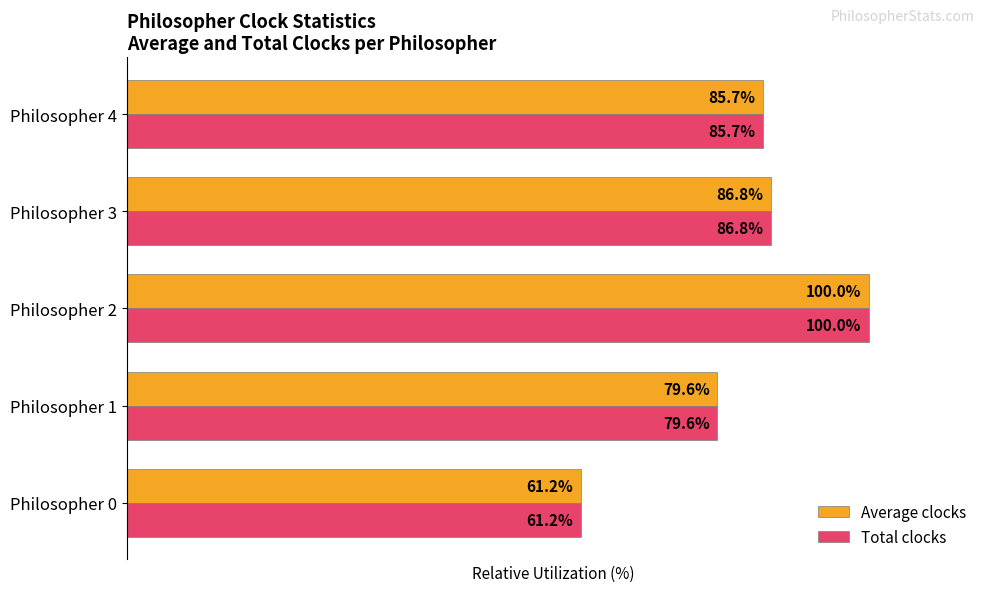

At which category does the chart reach its peak across all series?

Philosopher 2